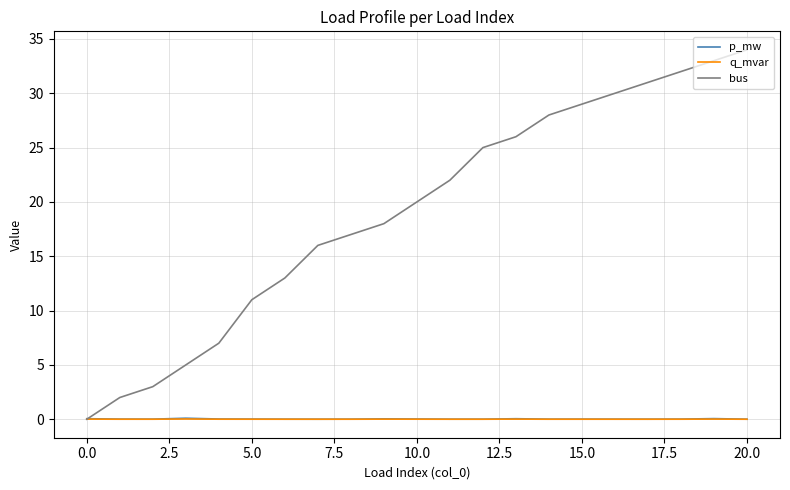

Does the chart have visible grid lines?

Yes